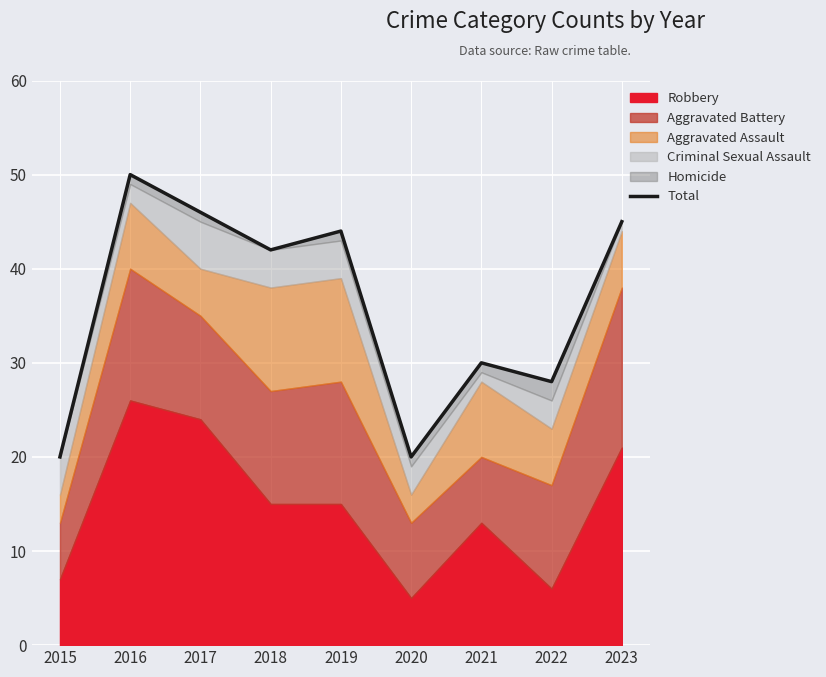

What is the value of the 3rd point from the left?

46